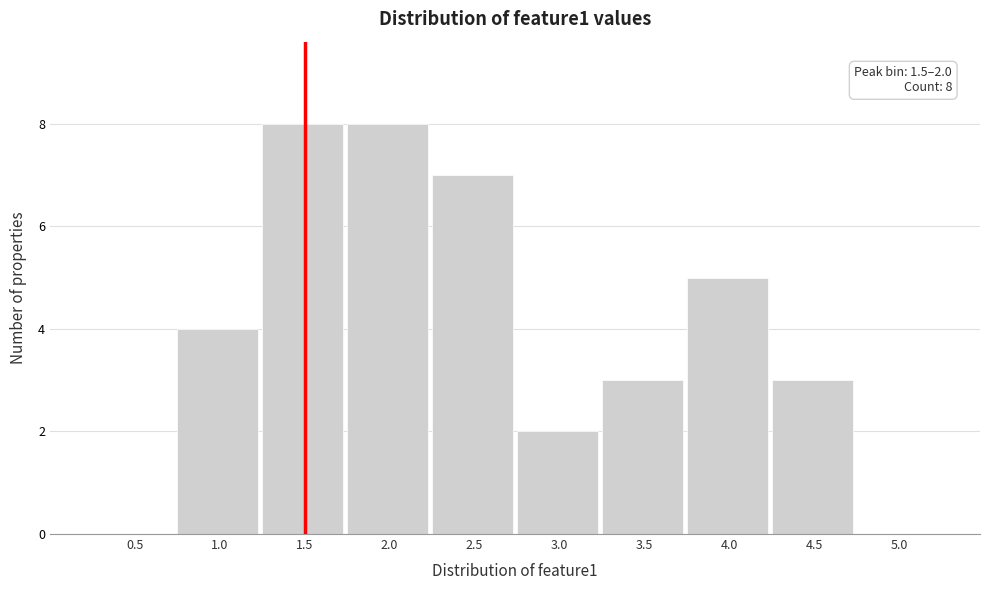

Reading left to right, transcribe all the data shown in this chart.

0.5=0	1.0=4	1.5=8	2.0=8	2.5=7	3.0=2	3.5=3	4.0=5	4.5=3	5.0=0